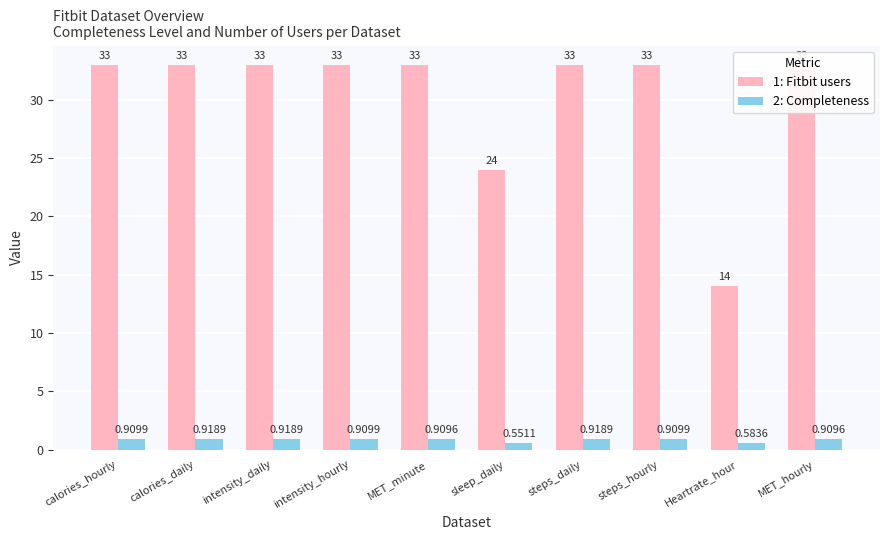

What is the total value across all series at Heartrate_hour?

14.6